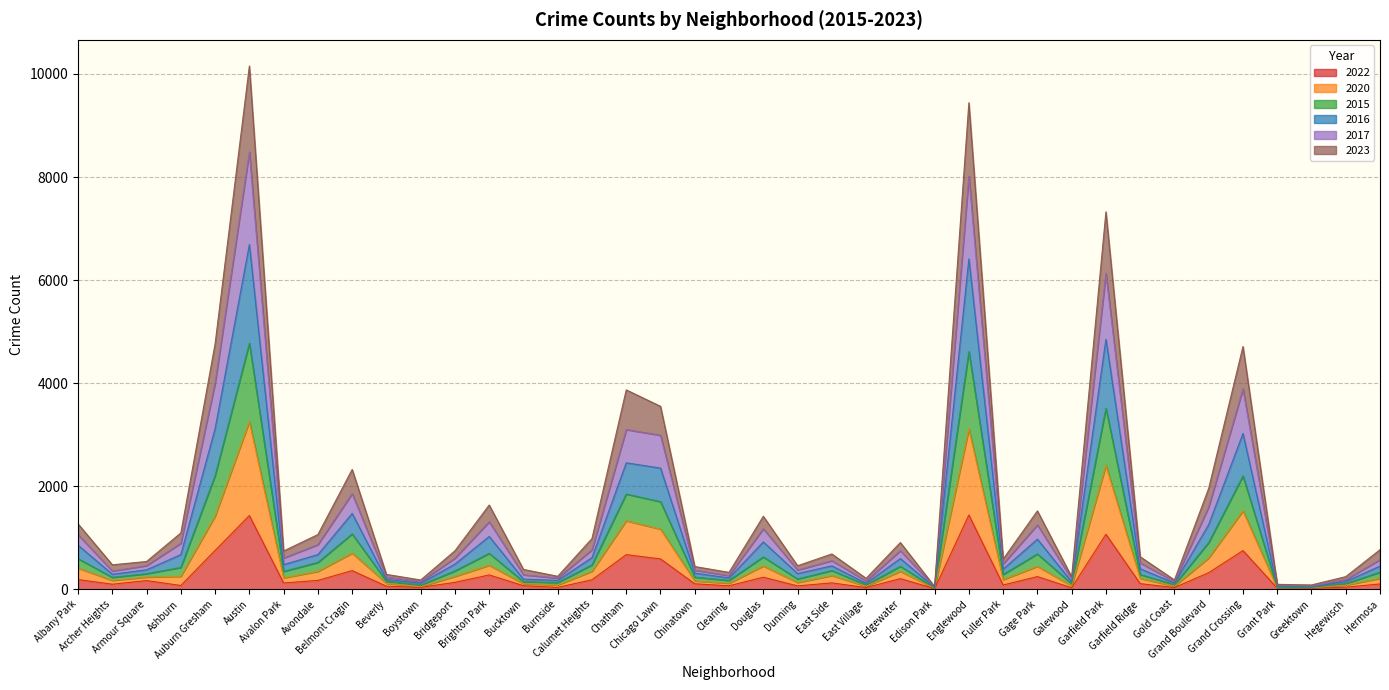

True or false: 2023 and 2015 cross at least once.

False